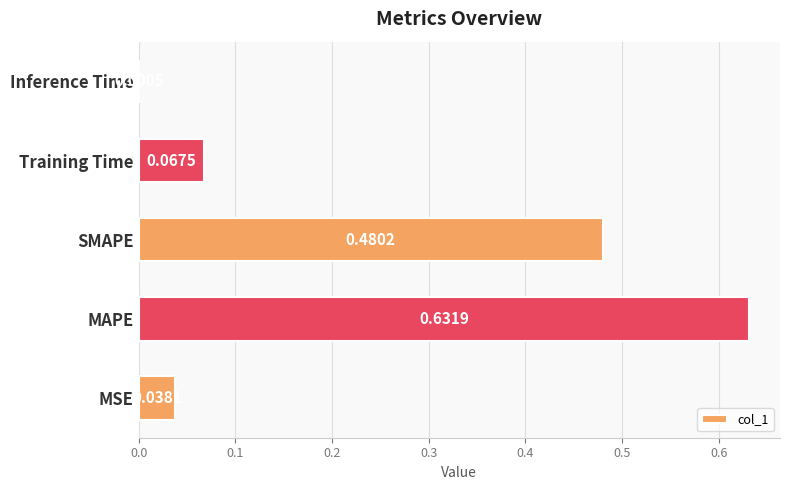

At which category does the chart reach its peak across all series?

MAPE